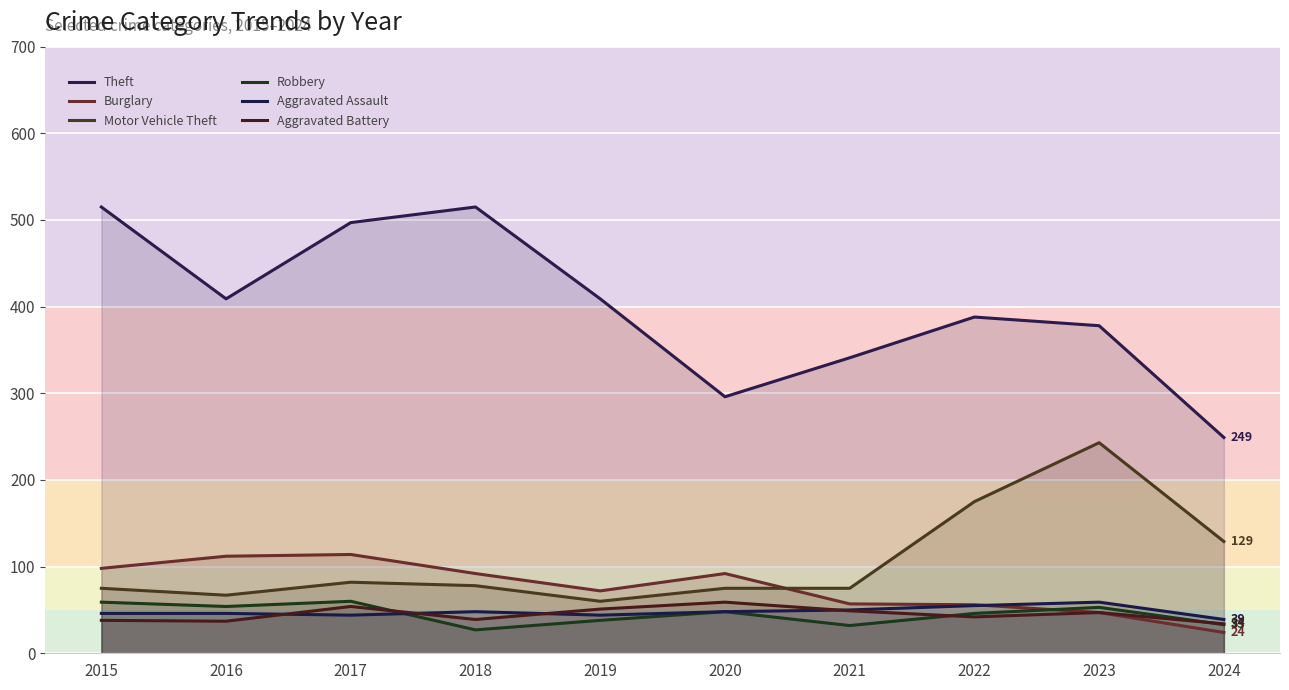

What are all the series names shown in the legend?

Theft, Burglary, Motor Vehicle Theft, Robbery, Aggravated Assault, Aggravated Battery